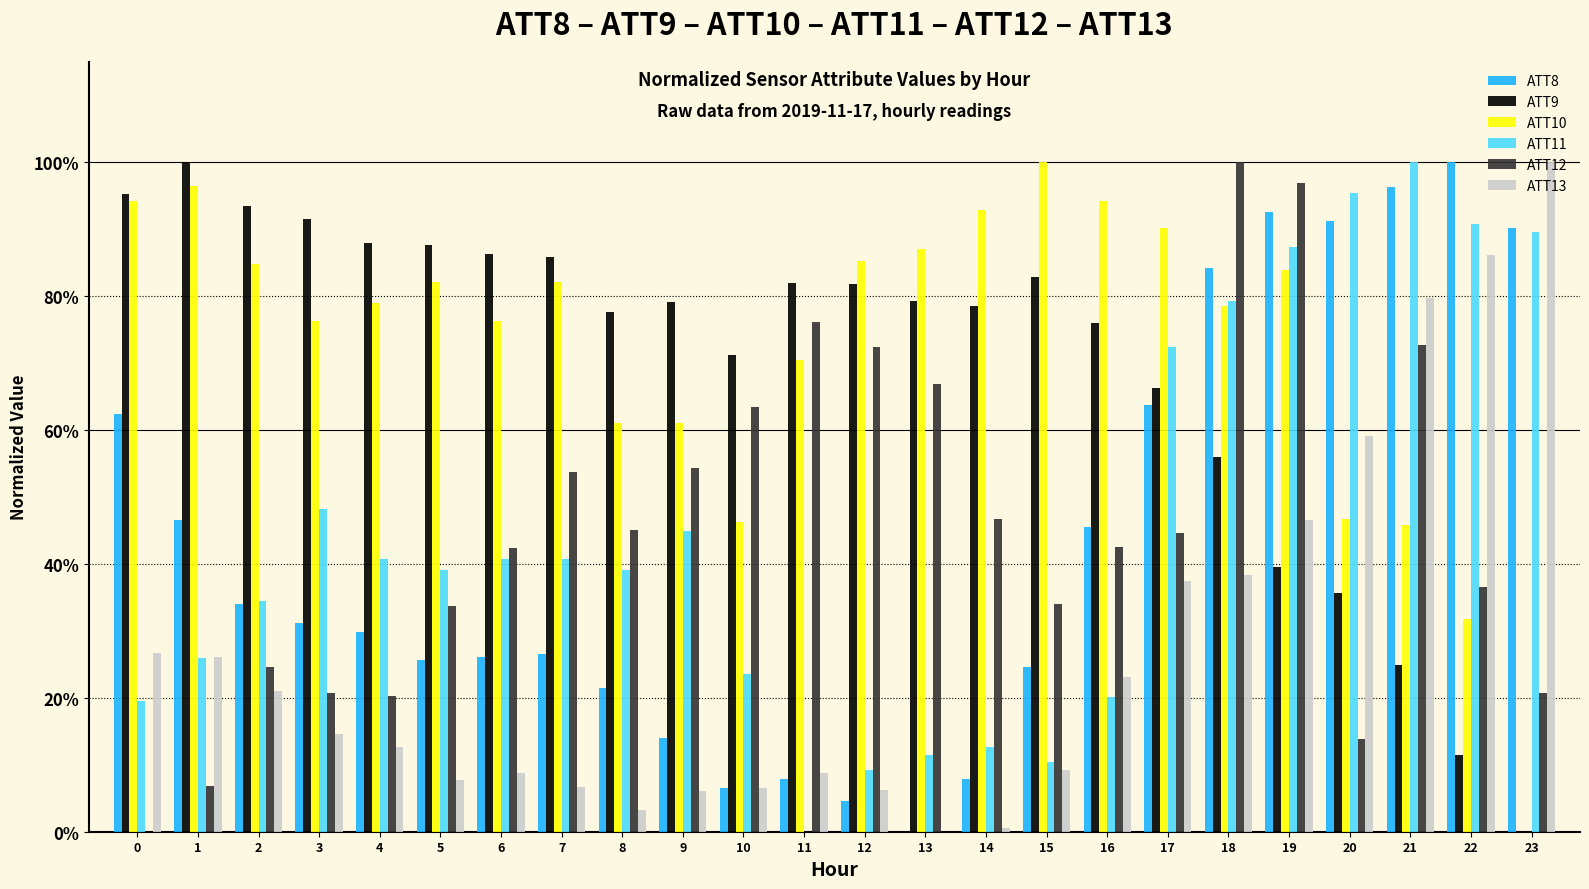

What are all the series names shown in the legend?

ATT8, ATT9, ATT10, ATT11, ATT12, ATT13